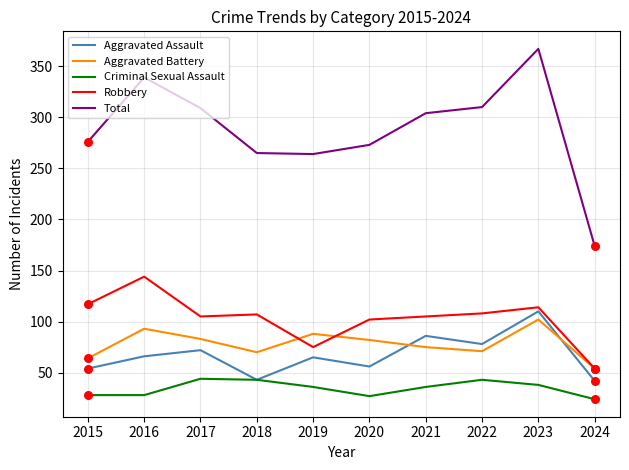

What is the spread (max minus min) of values at 2019?

228